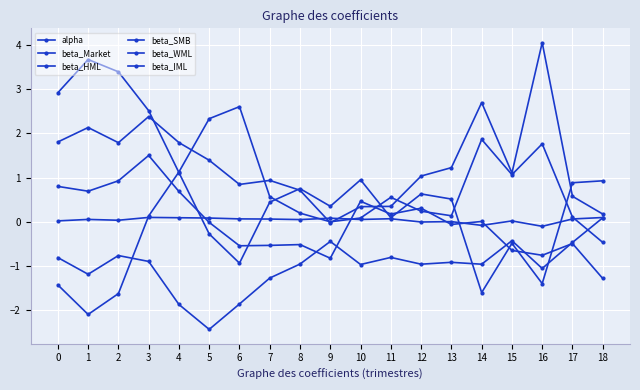

How many negative values does the beta_SMB series have?

5